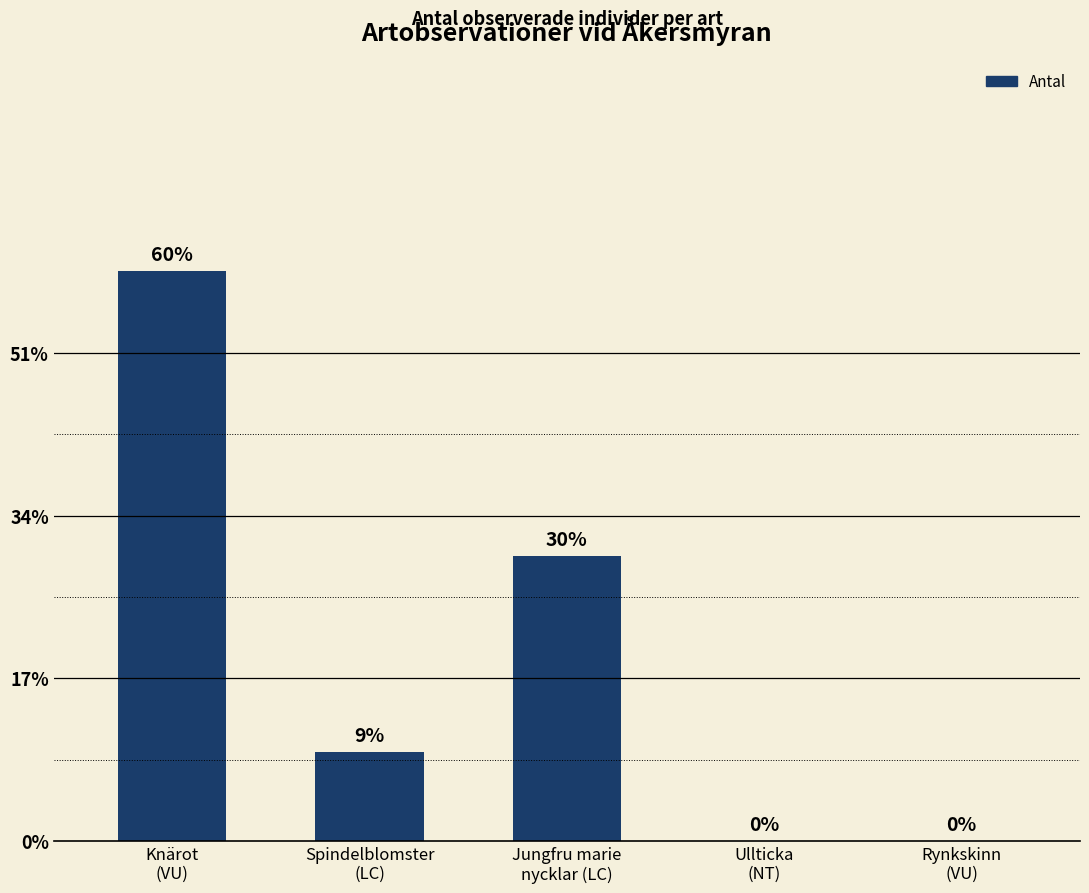

Are the bars horizontal?

No